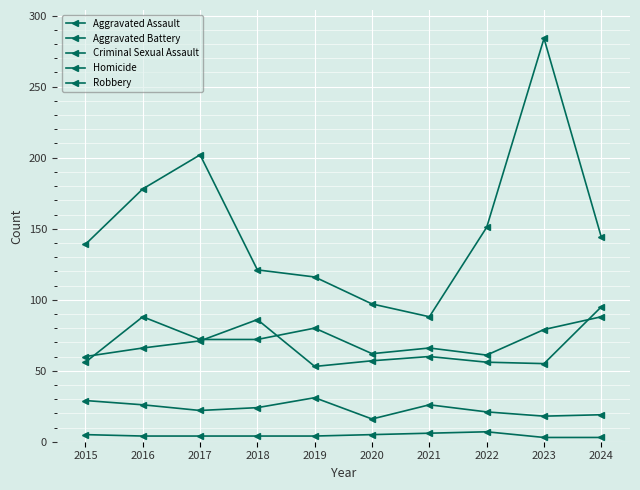

Reading left to right, list all the values displayed in this chart.

Aggravated Assault: 56	88	72	72	80	62	66	61	79	88
Aggravated Battery: 60	66	71	86	53	57	60	56	55	95
Criminal Sexual Assault: 29	26	22	24	31	16	26	21	18	19
Homicide: 5	4	4	4	4	5	6	7	3	3
Robbery: 139	178	202	121	116	97	88	151	284	144